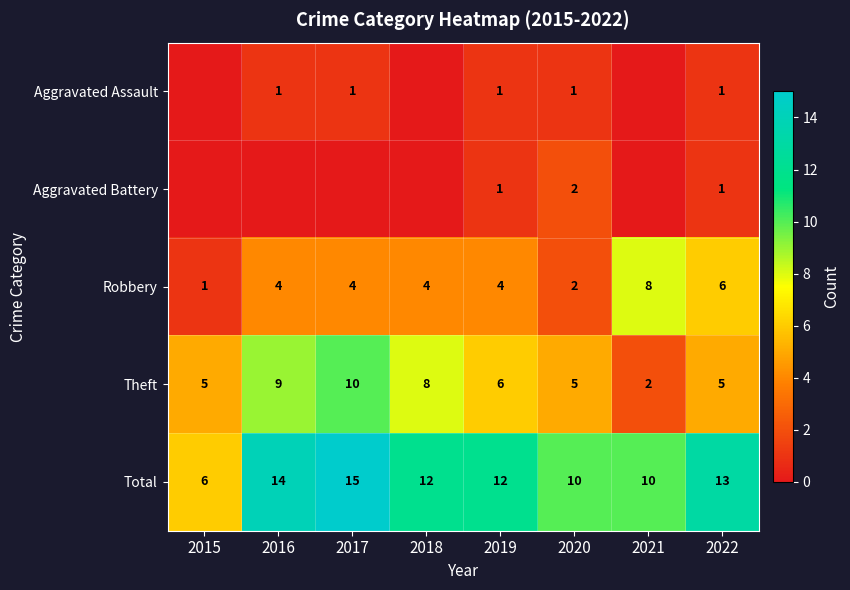

What is the maximum value for Total?

15